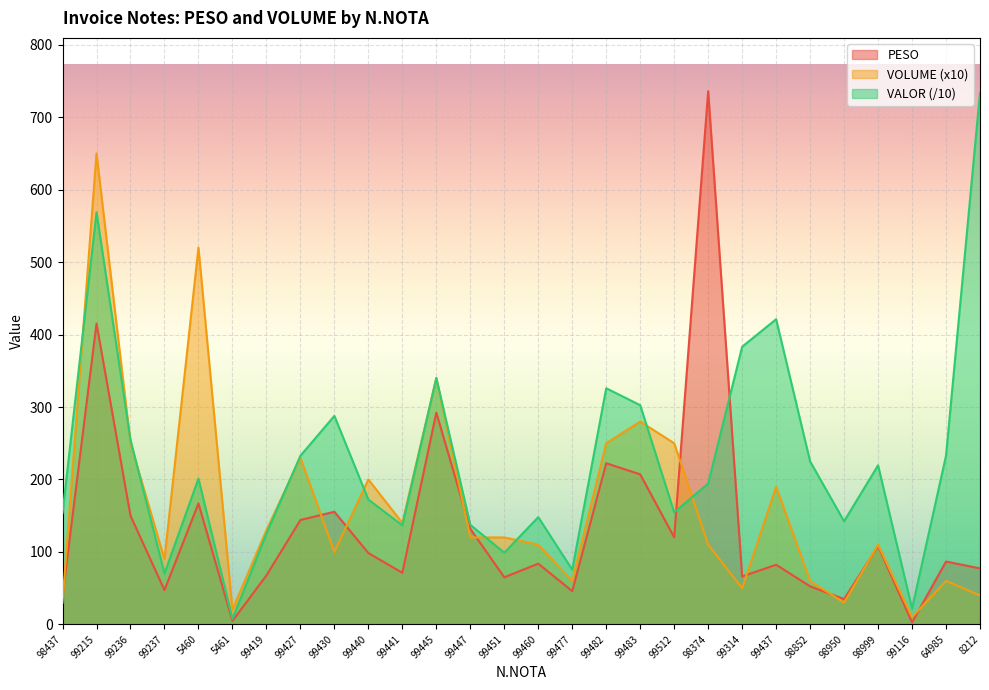

What position from the right is 99441?

18